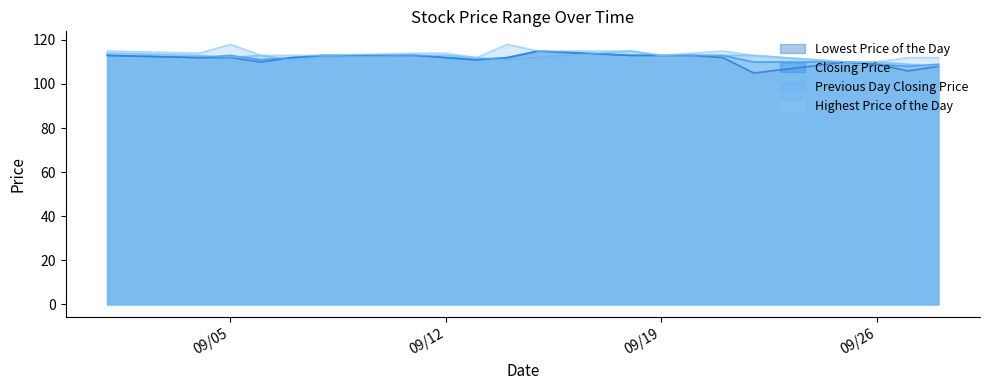

True or false: Previous Day Closing Price has a value of 53 at 09/05.

False